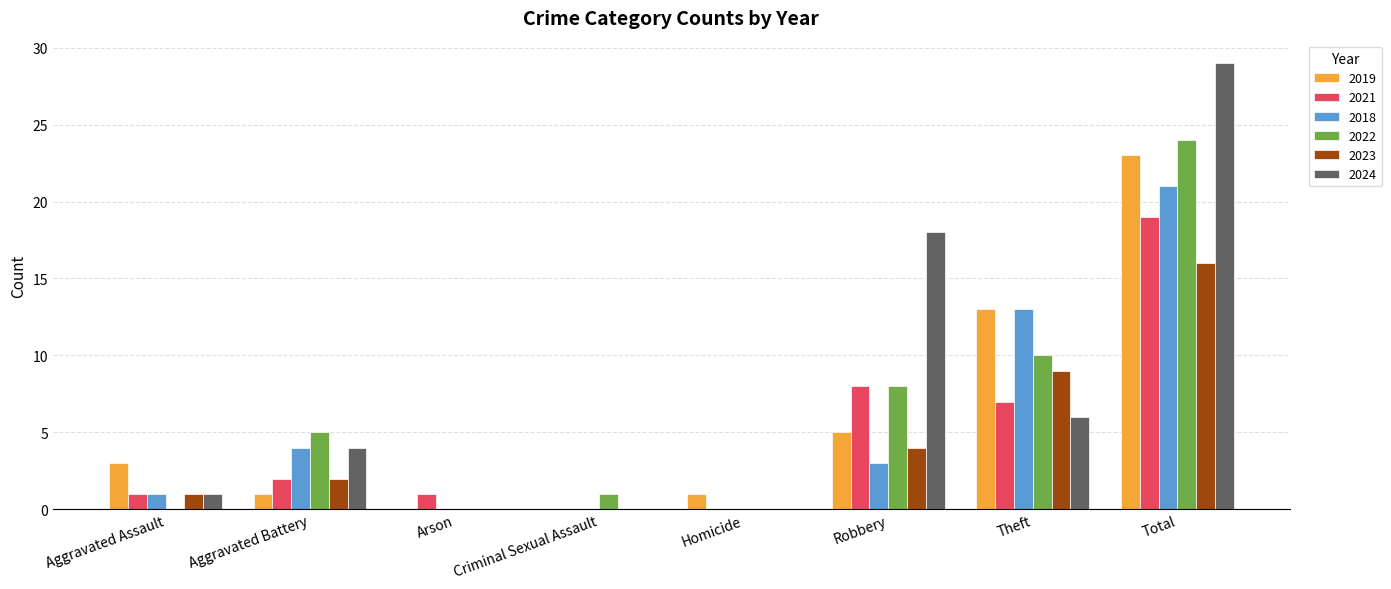

Reading right to left, list all the values displayed in this chart.

2019: 23	13	5	1	0	0	1	3
2021: 19	7	8	0	0	1	2	1
2018: 21	13	3	0	0	0	4	1
2022: 24	10	8	0	1	0	5	0
2023: 16	9	4	0	0	0	2	1
2024: 29	6	18	0	0	0	4	1